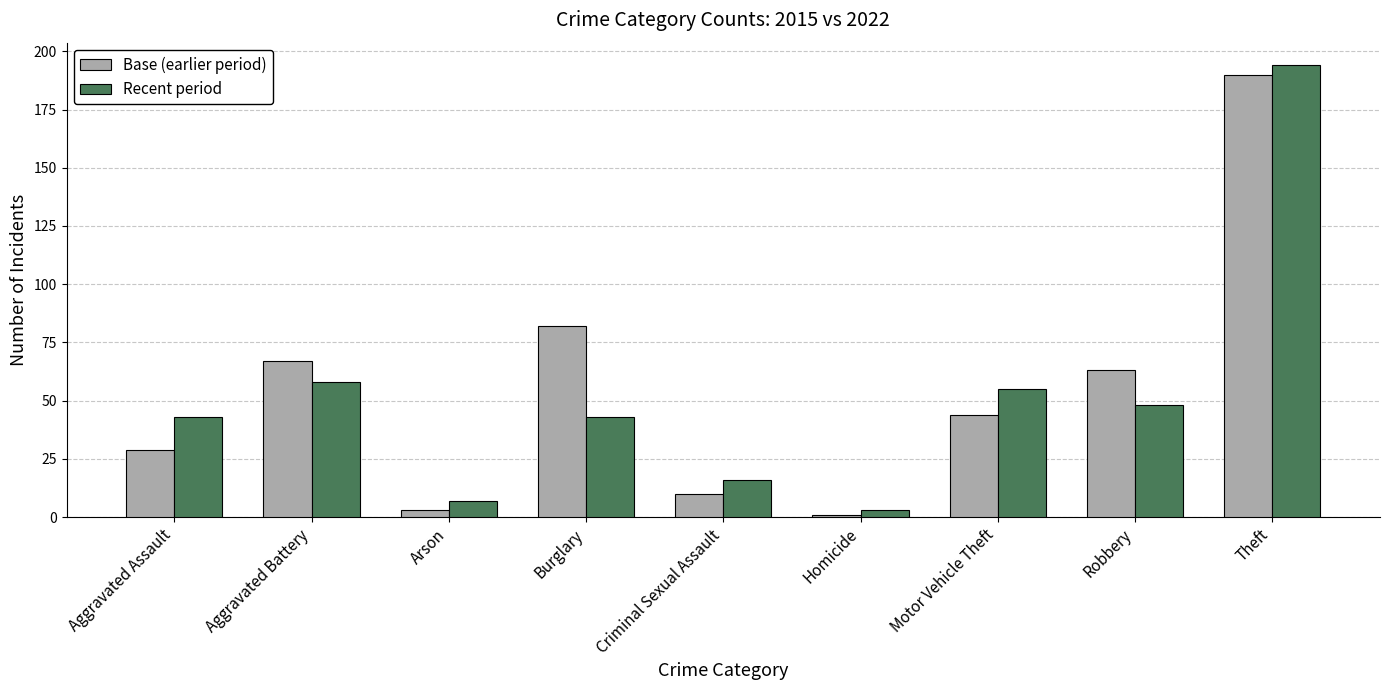

What is the average value of the Base (earlier period) series?

54